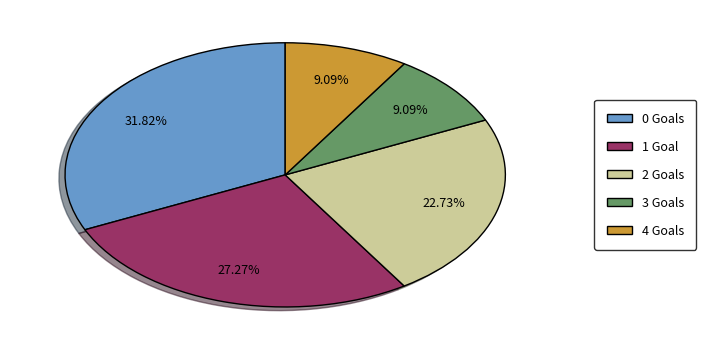

Is there any slice that represents more than half of the pie?

No